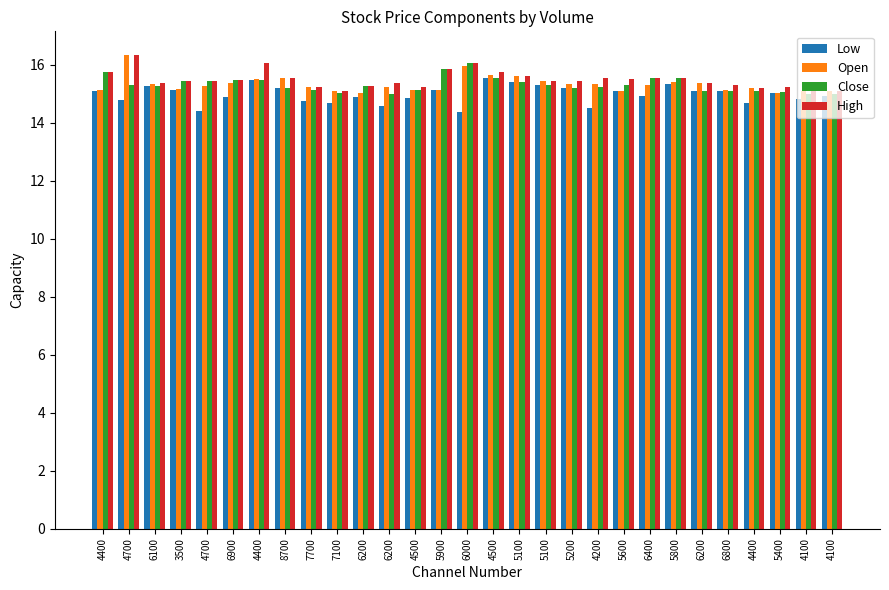

How many series are shown in this chart?

4